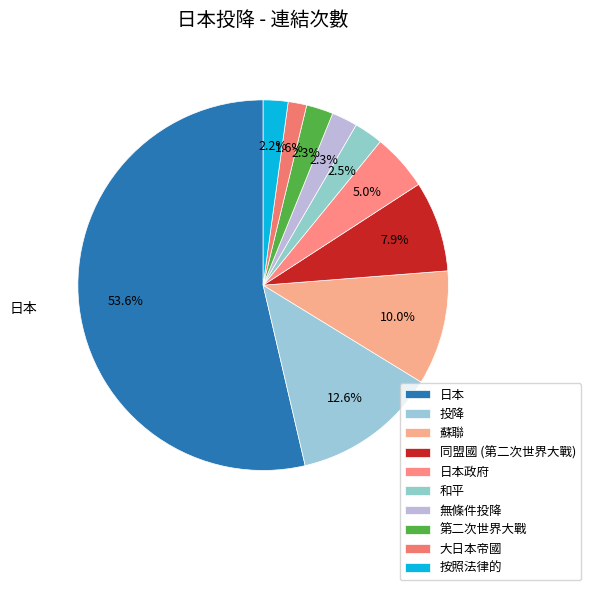

The 蘇聯 slice represents 17% of the pie. True or false?

False